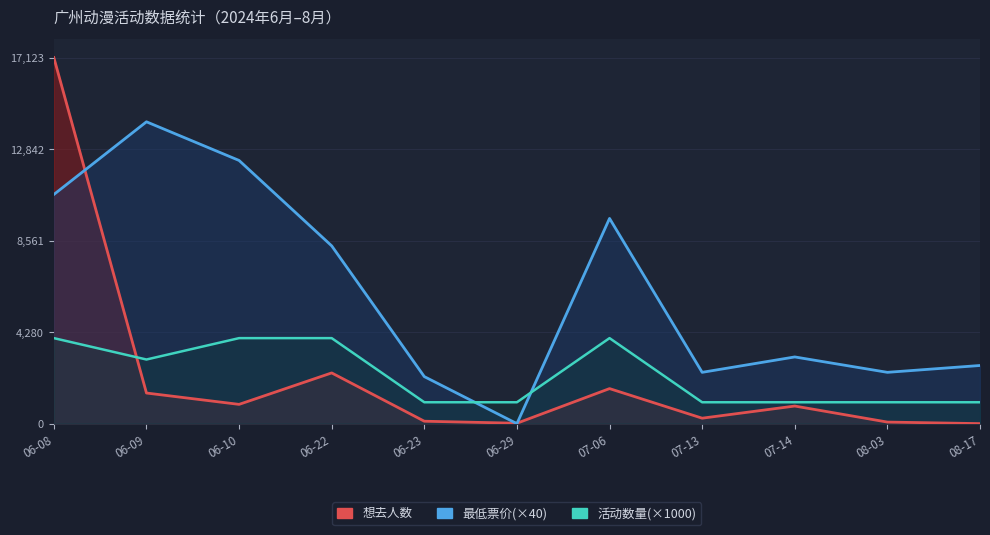

What is the sum of the 最低票价(×40) values at 07-14 and 06-10?

15432